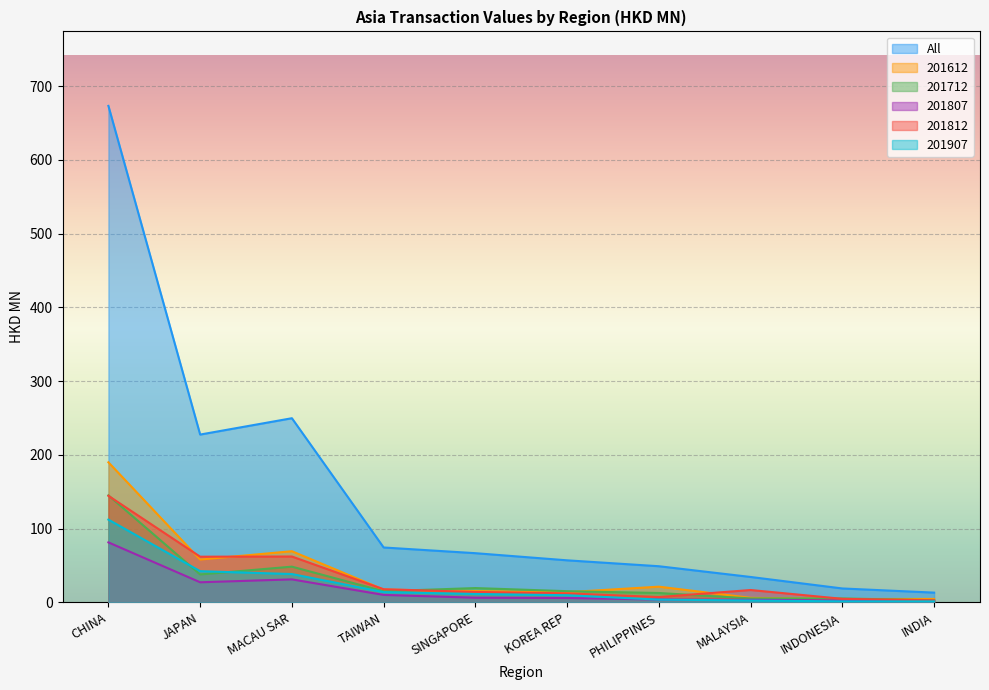

What position from the left is INDONESIA?

9